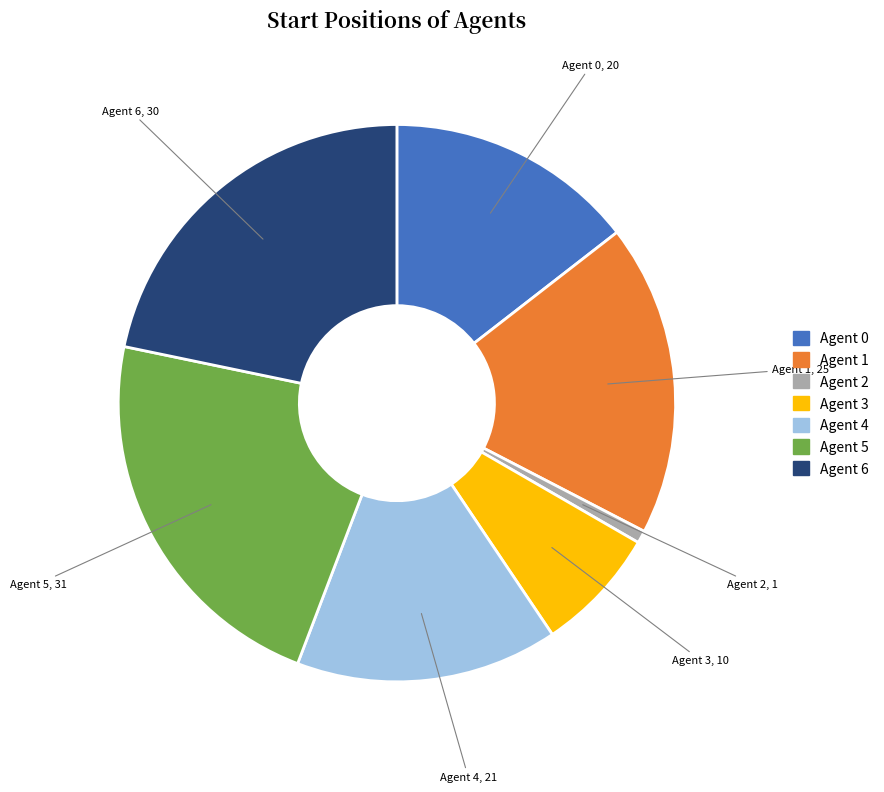

Approximately how many times larger is the value at Agent 0 compared to Agent 6?

0.7